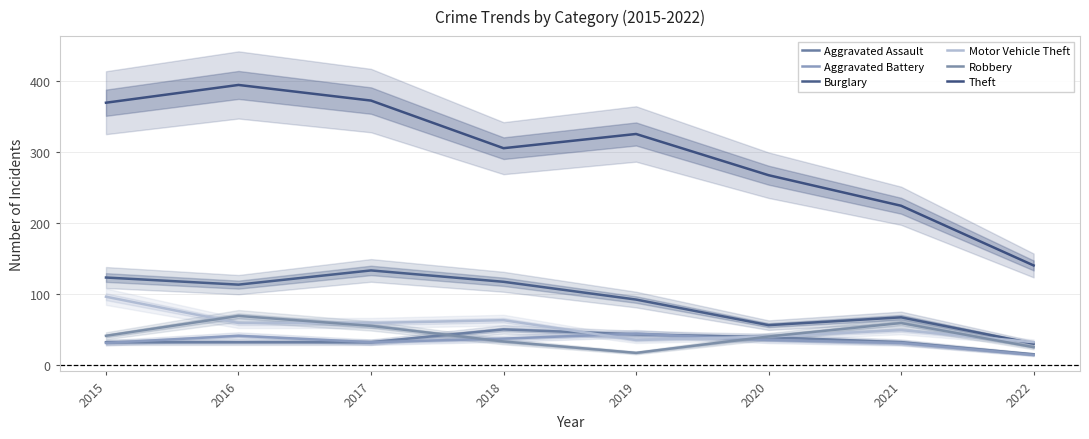

At how many categories does at least one series exceed 302?

5